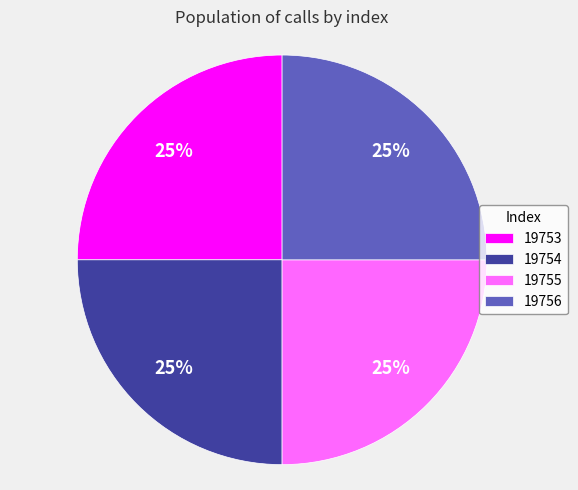

Does 19753 account for over 50% of the chart?

No